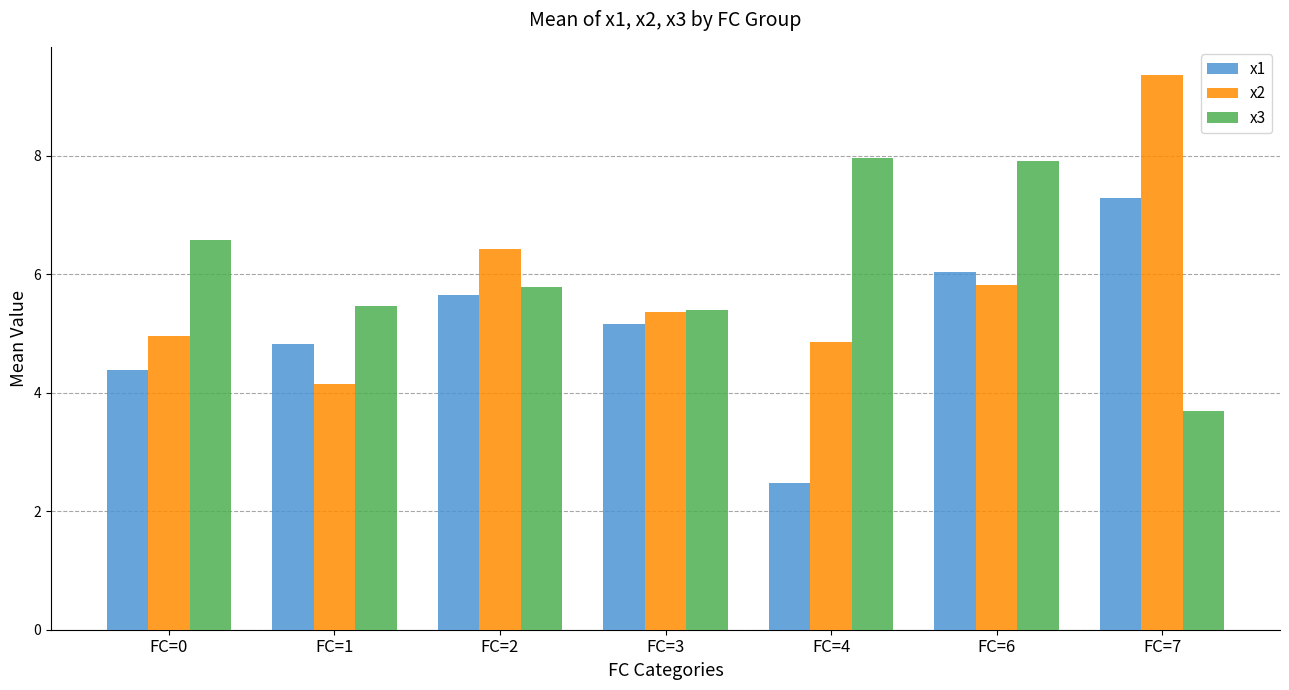

Is the value of x1 at FC=0 greater than the value of x2 at FC=3?

No